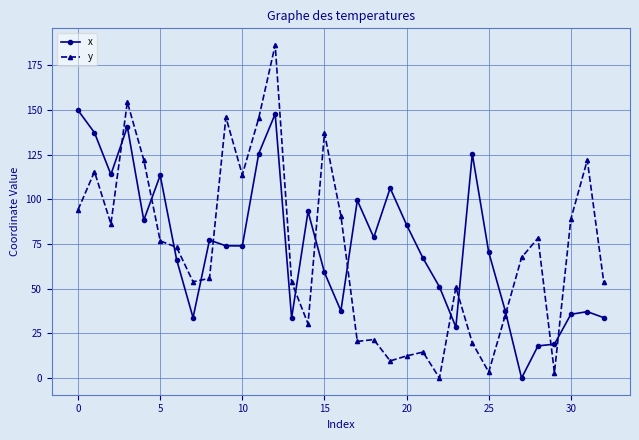

What is the highest value of the y series?

186.4